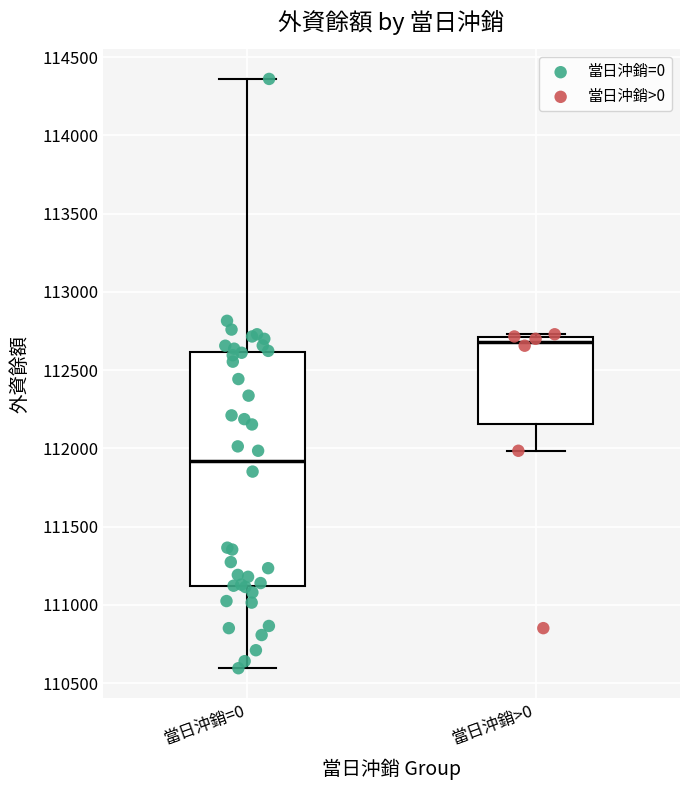

Which box has the highest median line?

當日沖銷>0